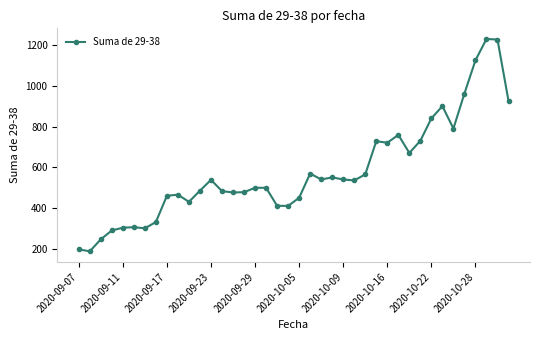

What is the maximum value shown in the chart?

1230.0